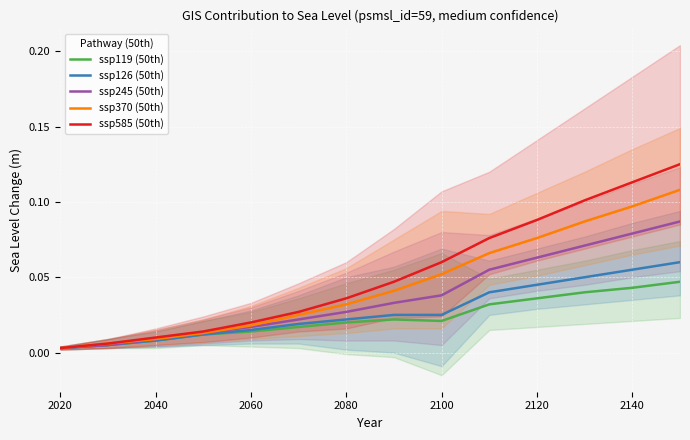

Which series has the largest total across all categories?

ssp585 (50th)